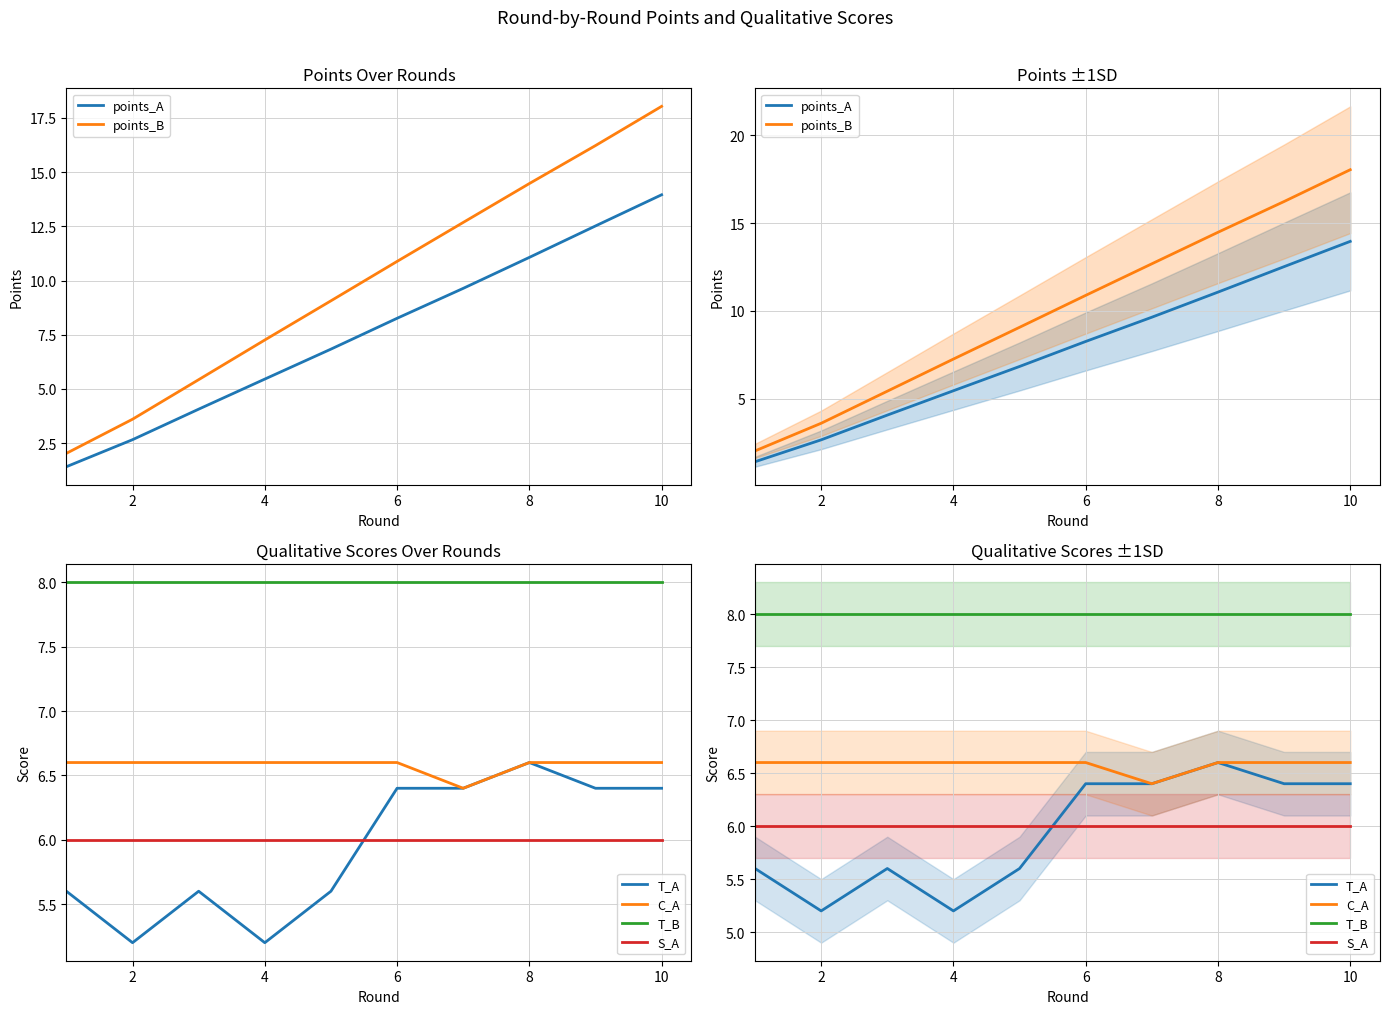

Does the chart have visible grid lines?

Yes